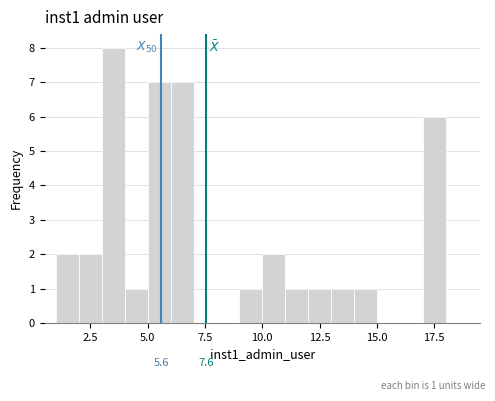

Around what value on the x-axis is the tallest bar? Give the approximate position of its centre, as read against the axis.

3.5